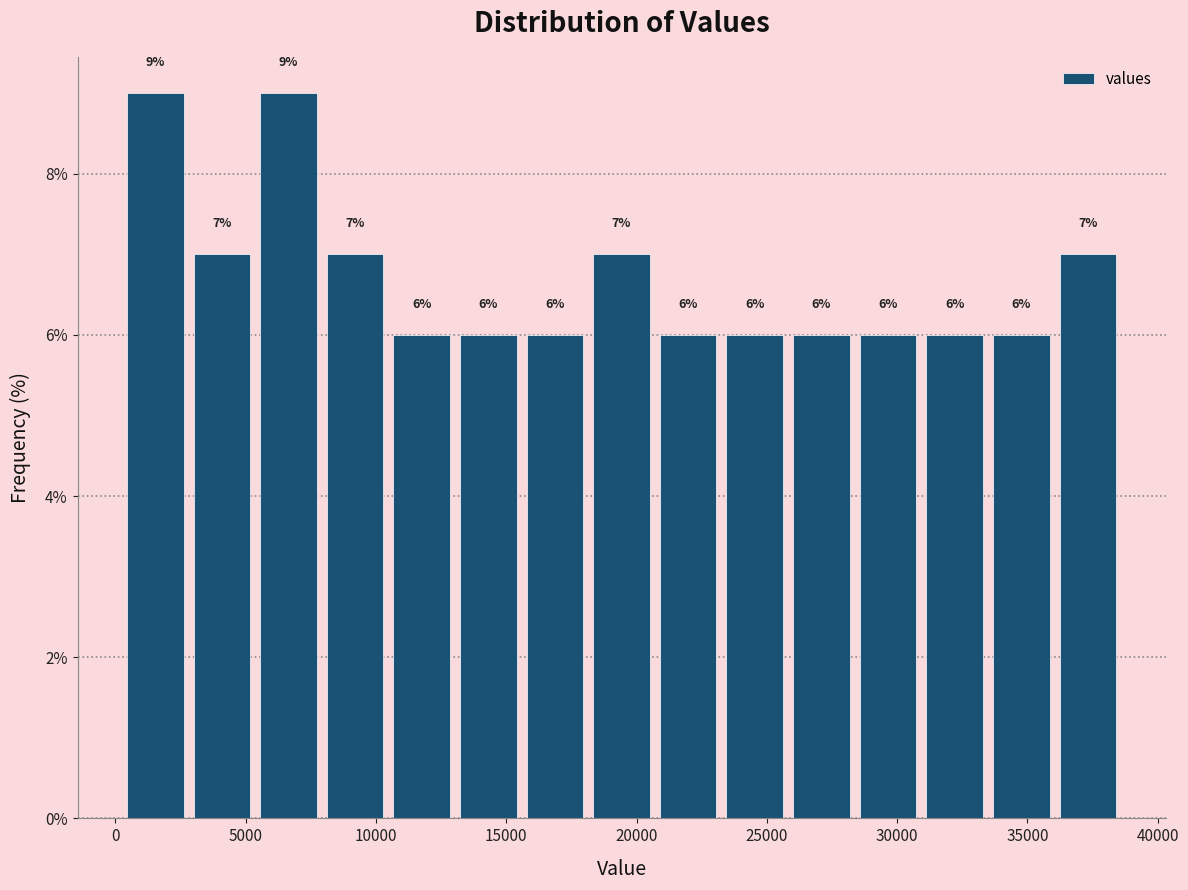

Reading left to right, list every bar in this chart as the range it spans on the x-axis followed by its height. The bar edges are not printed on the chart, so give them approximately, as read against the axis.

500 to 3000: 9
3000 to 5500: 7
5500 to 8000: 9
8000 to 10500: 7
10500 to 13000: 6
13000 to 15500: 6
15500 to 18000: 6
18000 to 20500: 7
20500 to 23500: 6
23500 to 26000: 6
26000 to 28500: 6
28500 to 31000: 6
31000 to 33500: 6
33500 to 36000: 6
36000 to 38500: 7